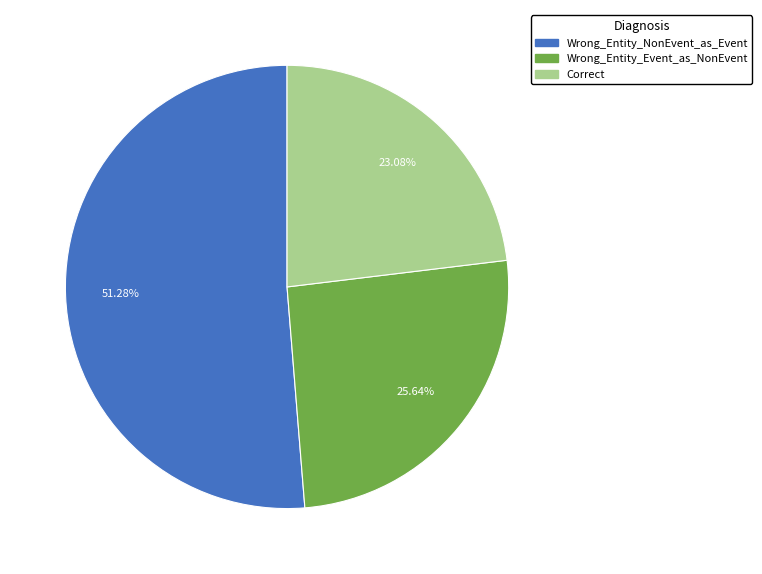

How many segments does this pie chart have?

3